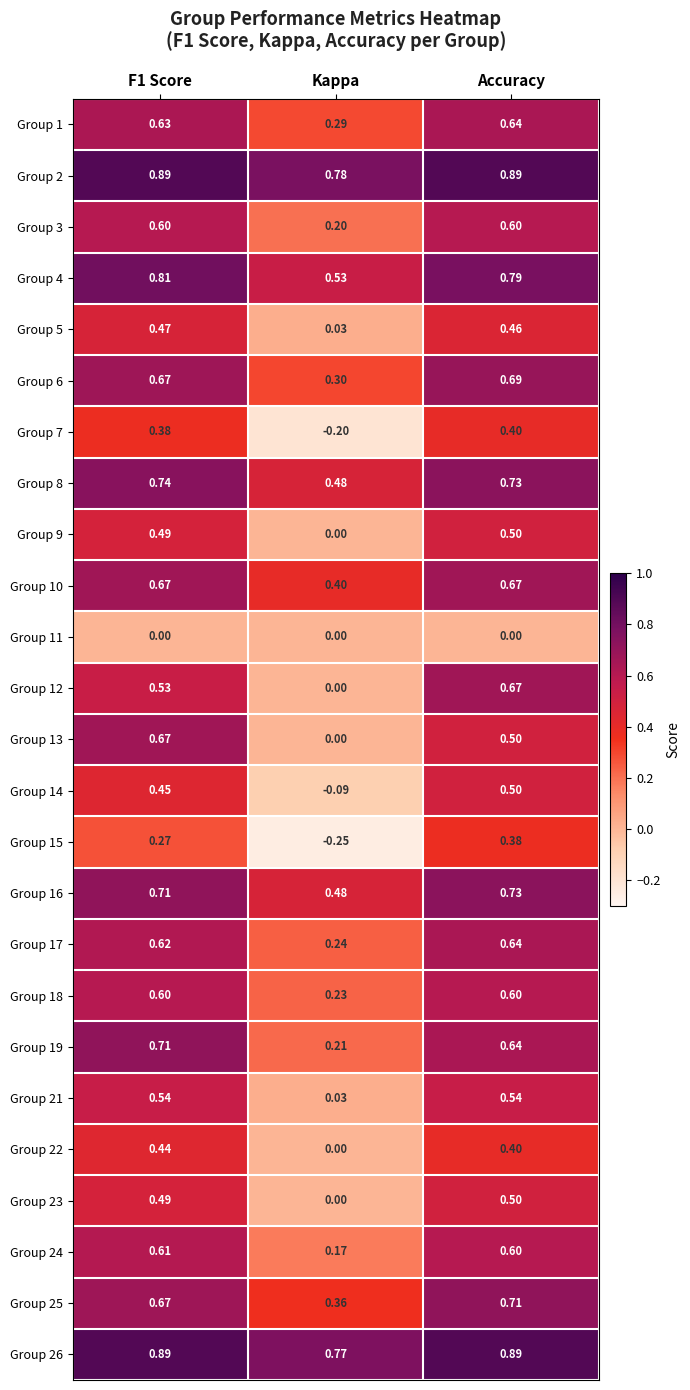

Which series changed the most between F1 Score and Kappa?

Group 13